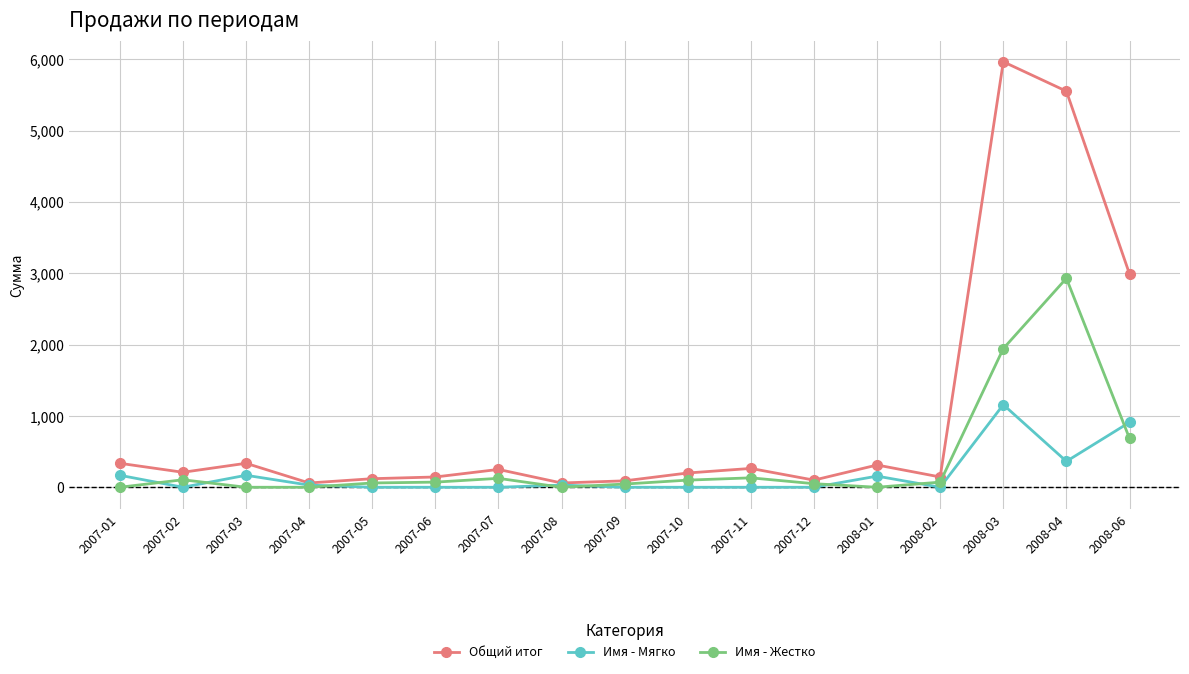

The value of Общий итог at 2008-04 is 5551.4. True or false?

True